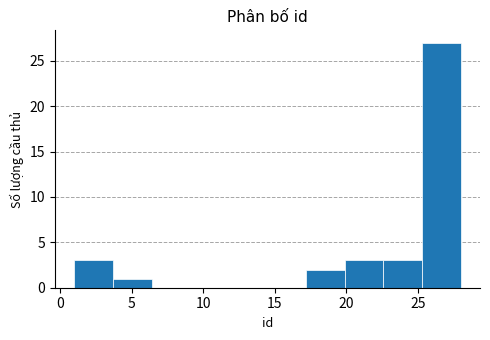

Over which range of the x-axis is the bar tallest?

25.3 to 28.0